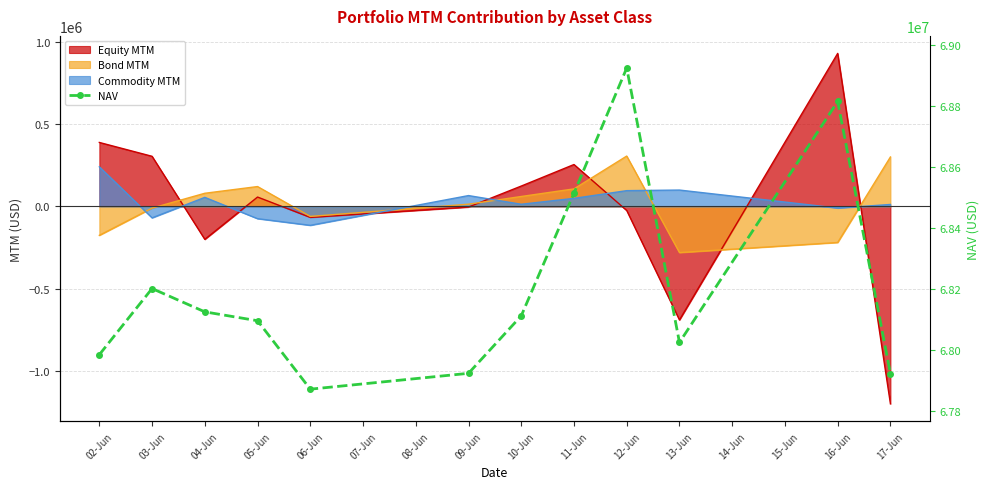

What is the difference between the maximum and second lowest values?

1002355.3